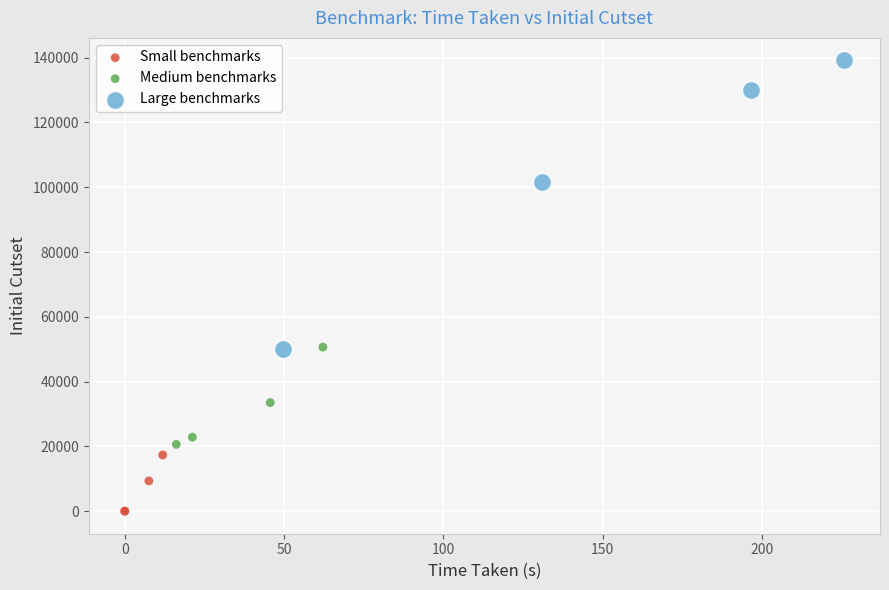

Which series contains the lowest Y value?

Small benchmarks